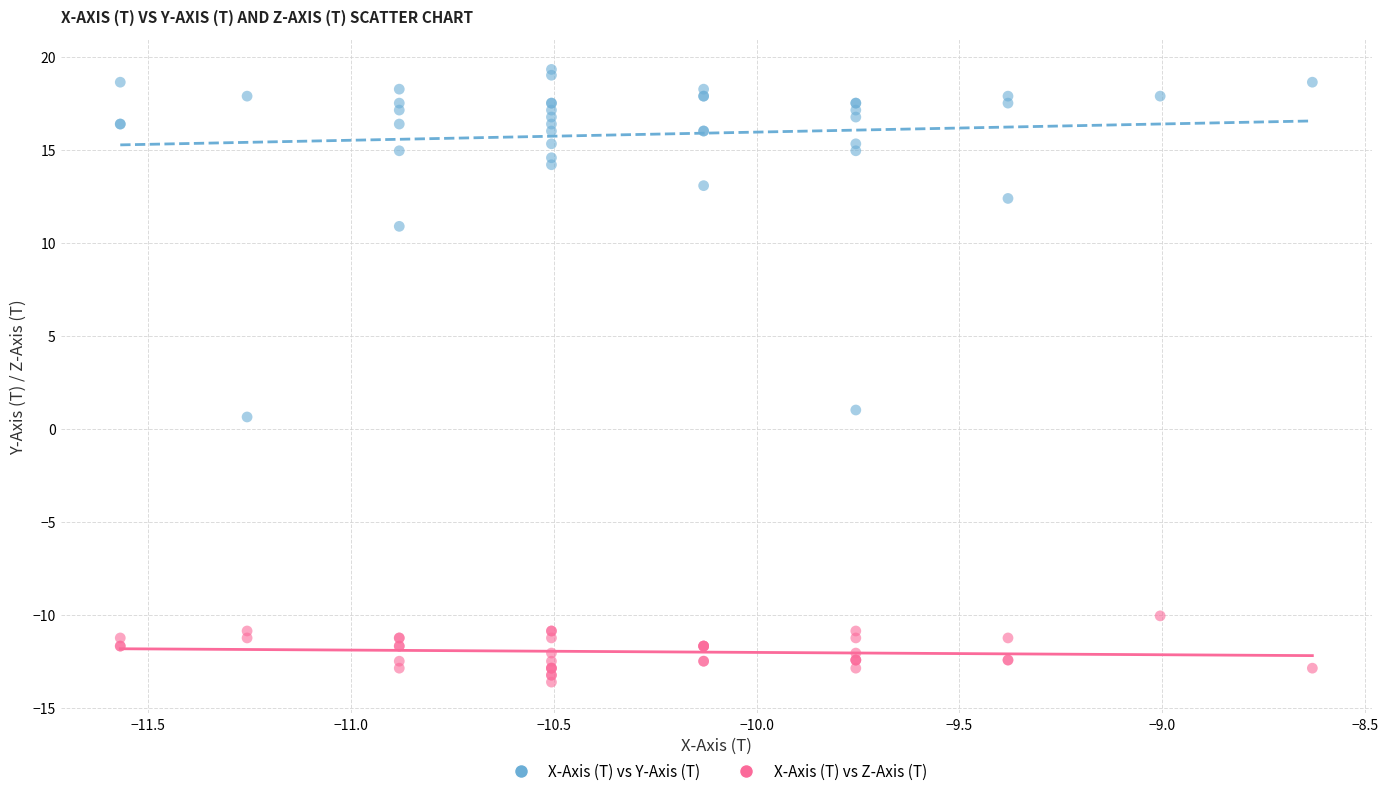

Which series reaches the minimum Y coordinate?

X-Axis (T) vs Z-Axis (T)